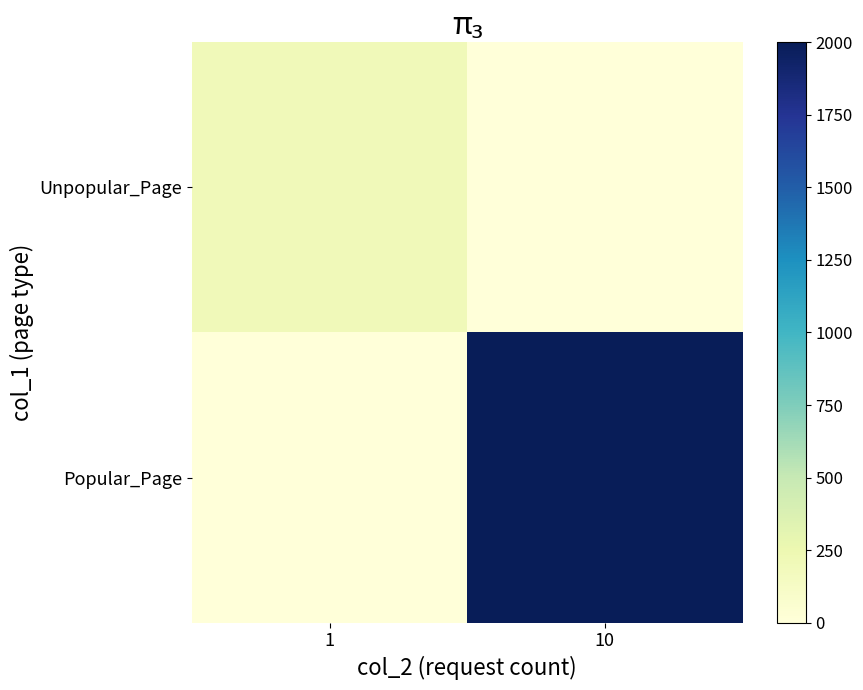

What is the spread (max minus min) of values at 1?

200